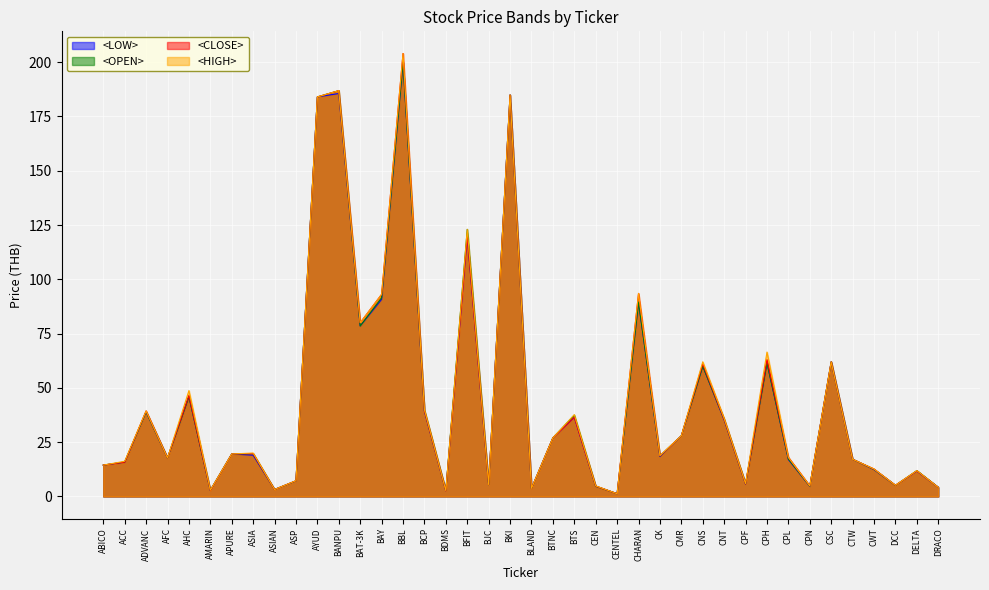

True or false: <OPEN> and <HIGH> cross at least once.

False